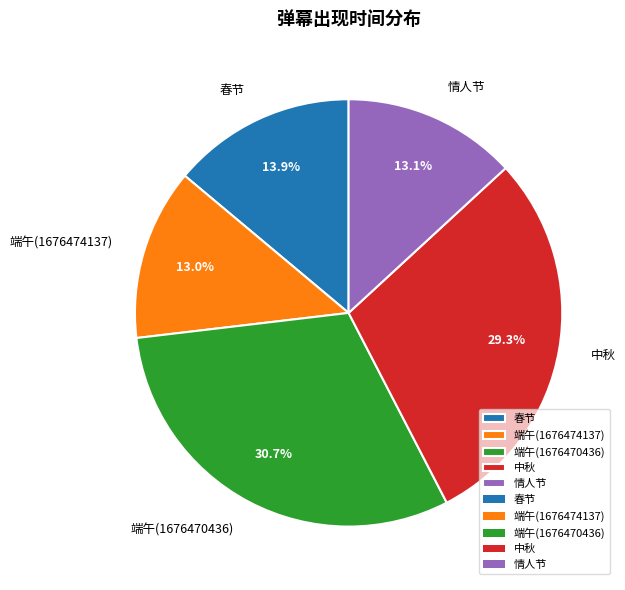

Count the number of slices in the pie.

5